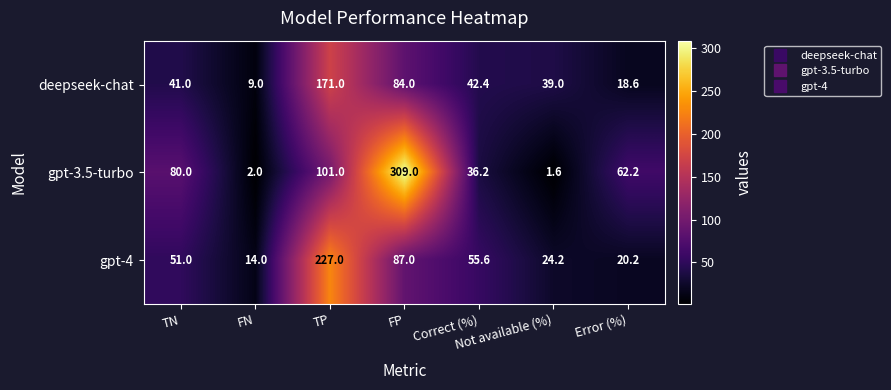

List the labels in order of gpt-3.5-turbo value, smallest first.

Not available (%), FN, Correct (%), Error (%), TN, TP, FP